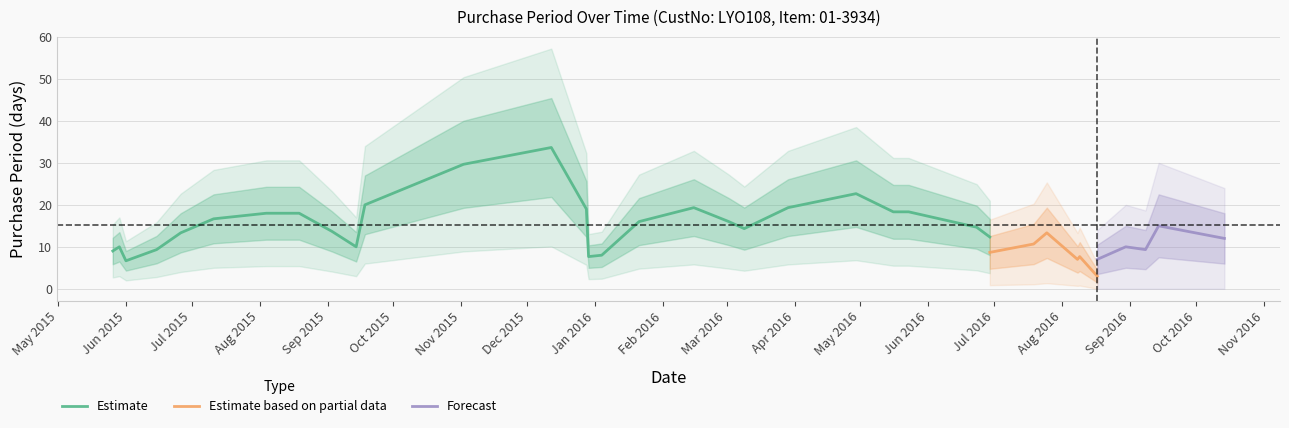

Count the number of categories in the chart.

35